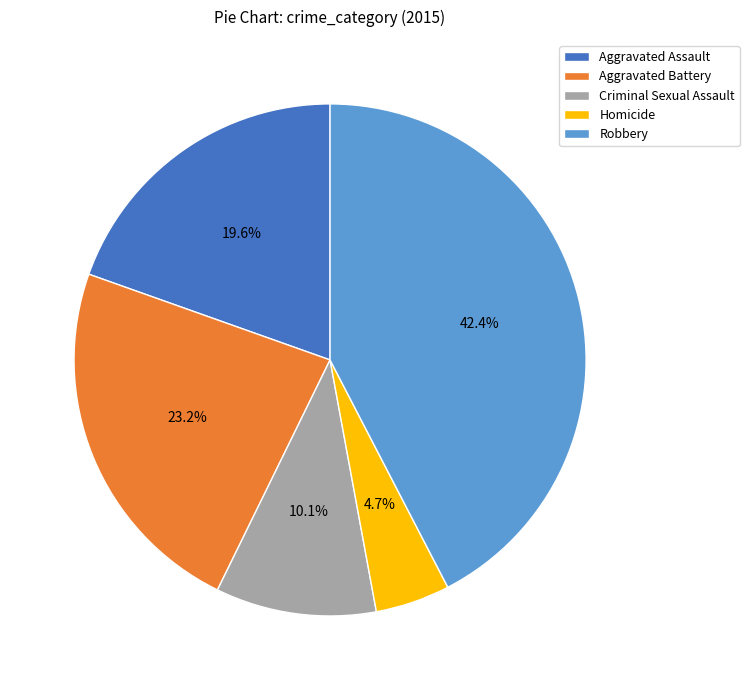

Count the number of slices in the pie.

5